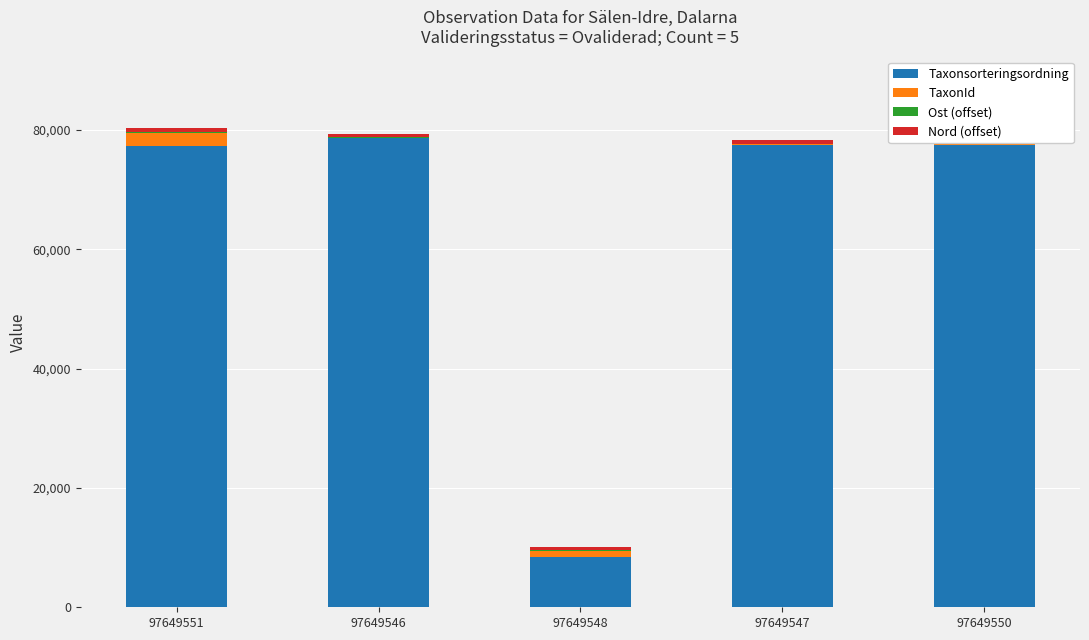

What is the sum of the Taxonsorteringsordning values at 97649548 and 97649551?

85626